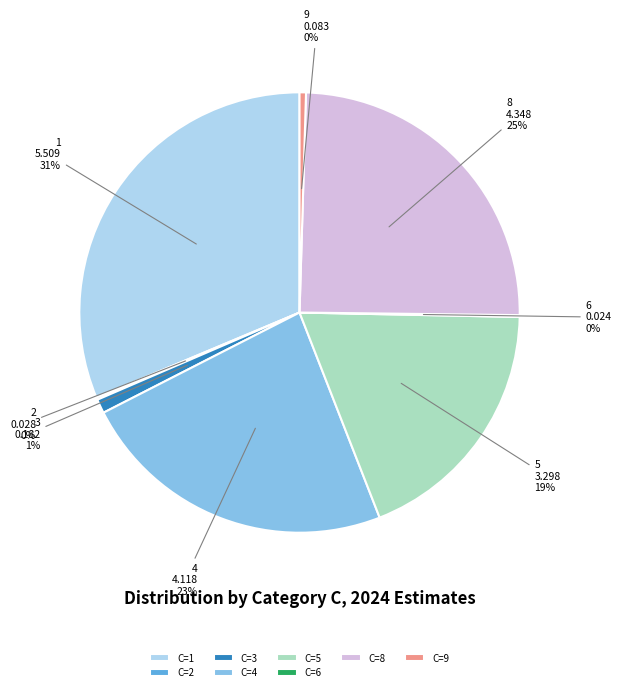

Does C=5 account for over 50% of the chart?

No